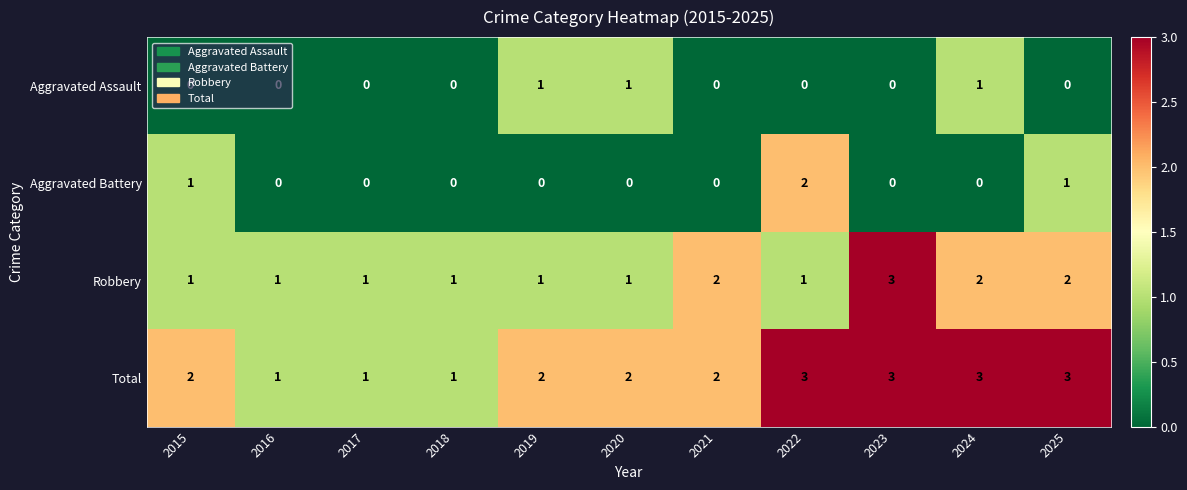

Count the number of data series in this chart.

4